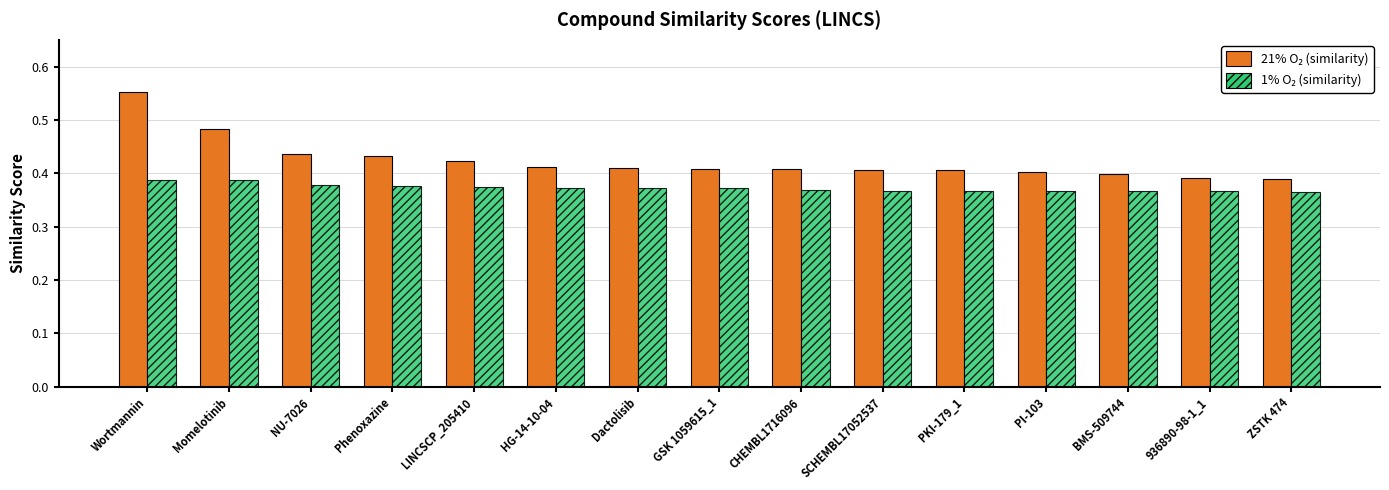

At how many categories does at least one series exceed 0?

15